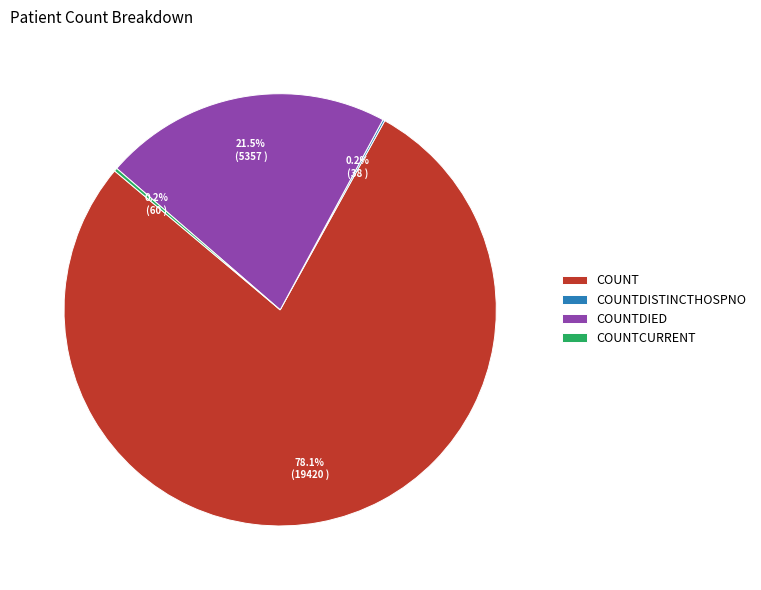

Which category has the biggest portion of the pie?

COUNT